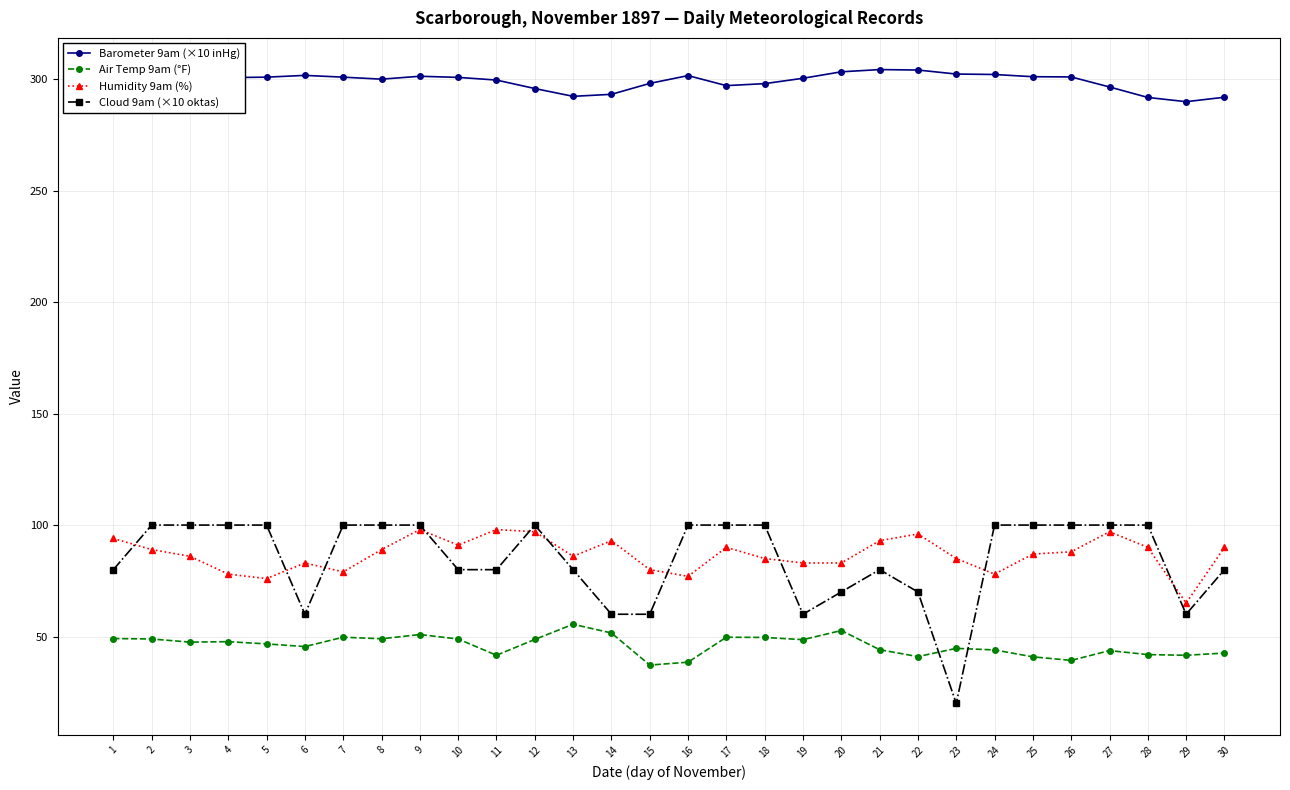

At which label does Barometer 9am (×10 inHg) first exceed 300?

1